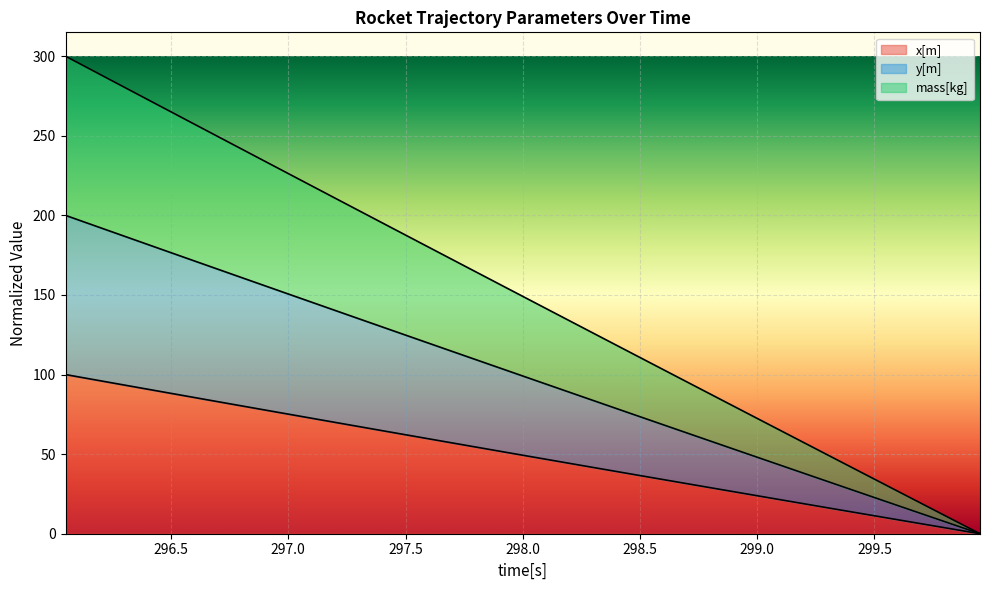

True or false: mass[kg] and y[m] cross at least once.

False